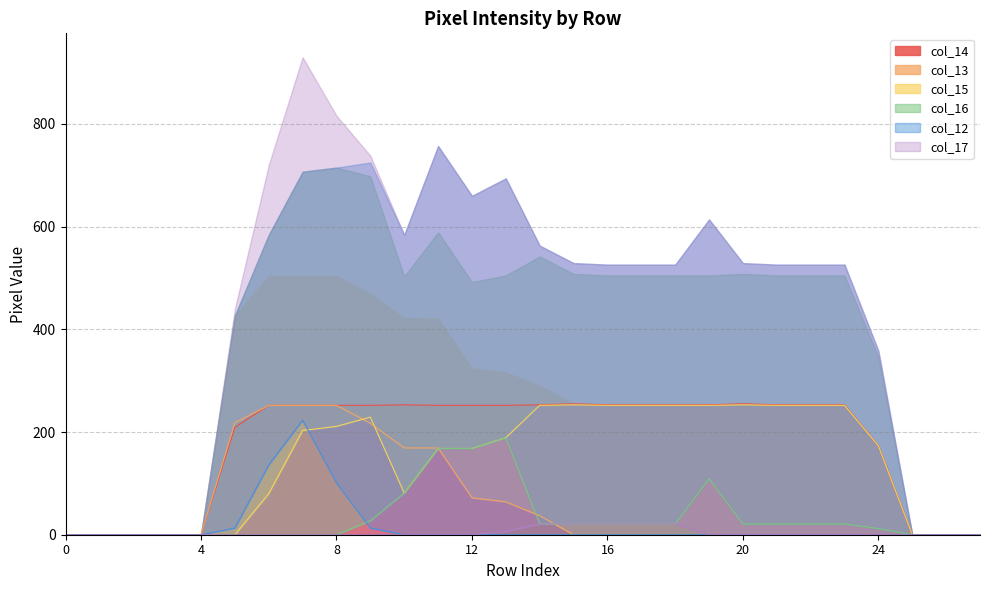

After their last crossing, which series has the higher values: col_13 or col_16?

col_16